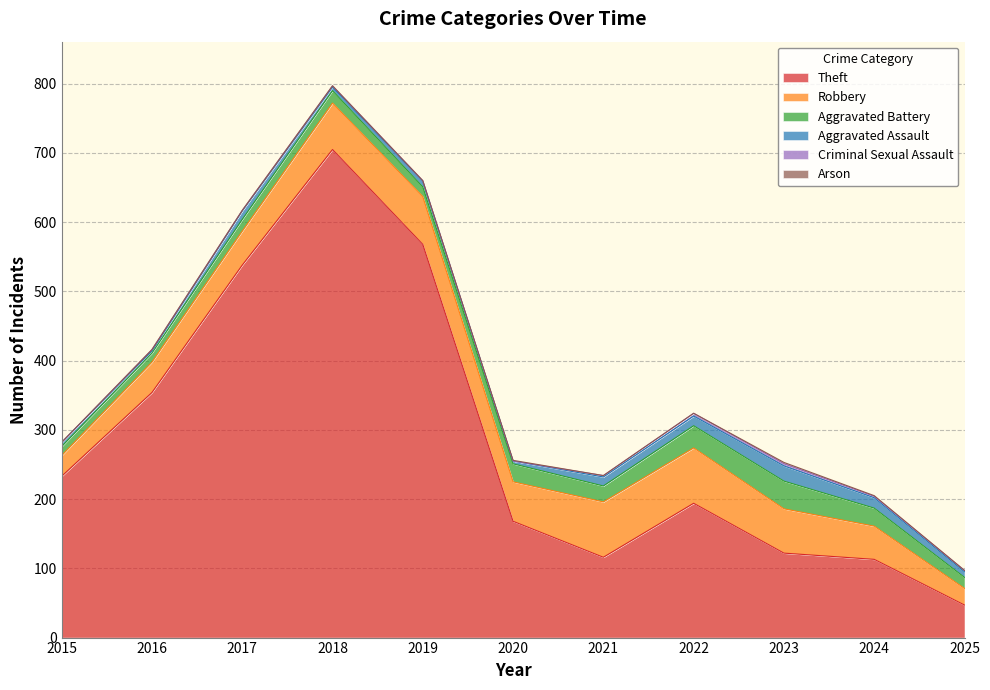

What is the sum of all Robbery values?

612